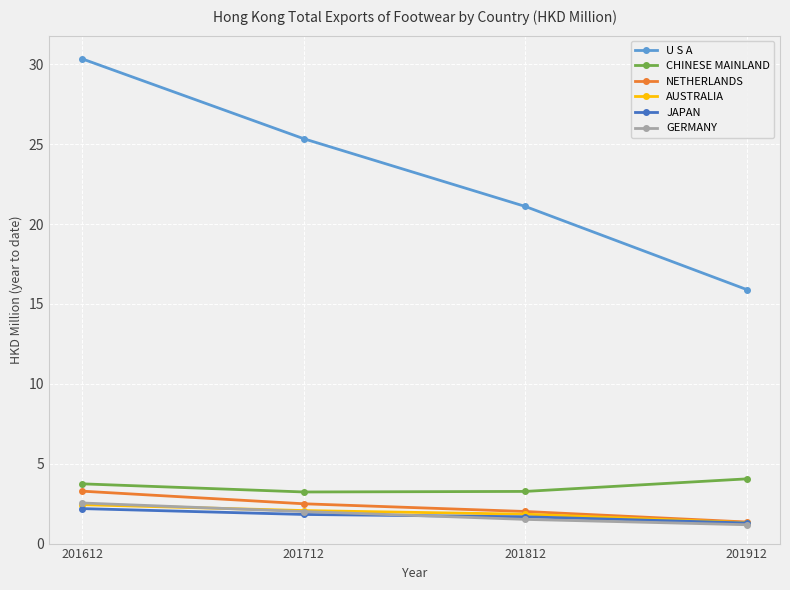

Is the value of JAPAN at 201912 greater than the value of NETHERLANDS at 201712?

No